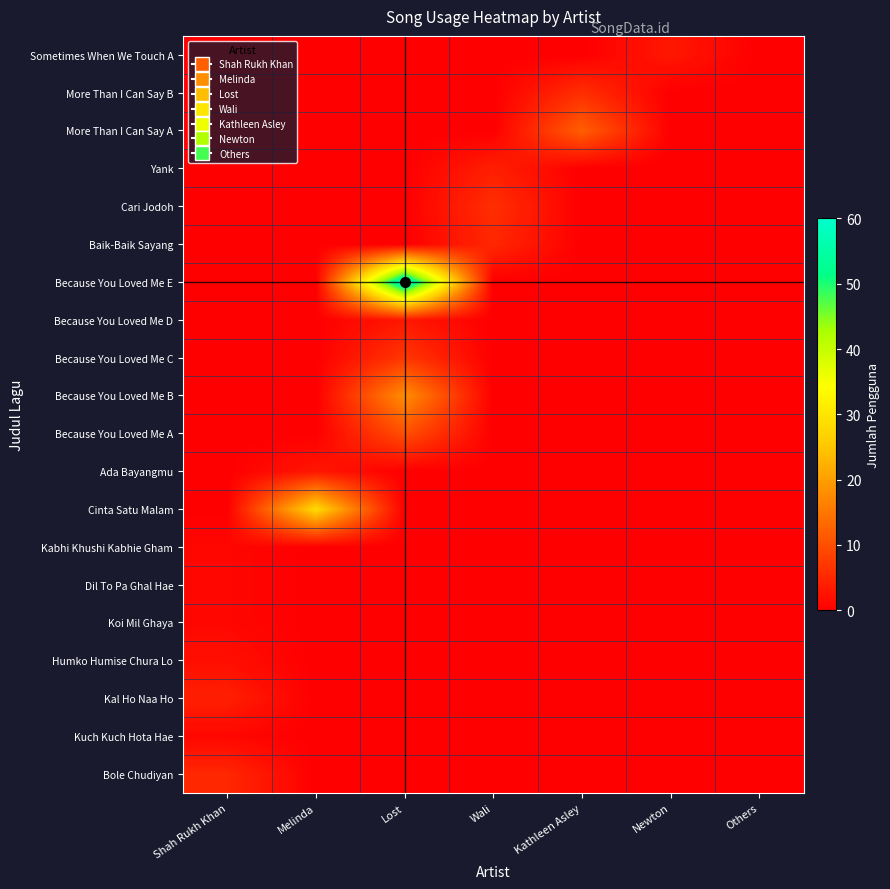

Which label corresponds to the smallest value in the chart?

Melinda